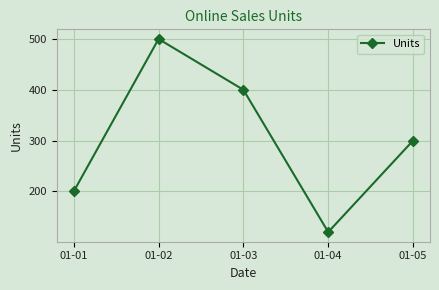

Reading left to right, transcribe all the data shown in this chart.

200	500	400	120	300